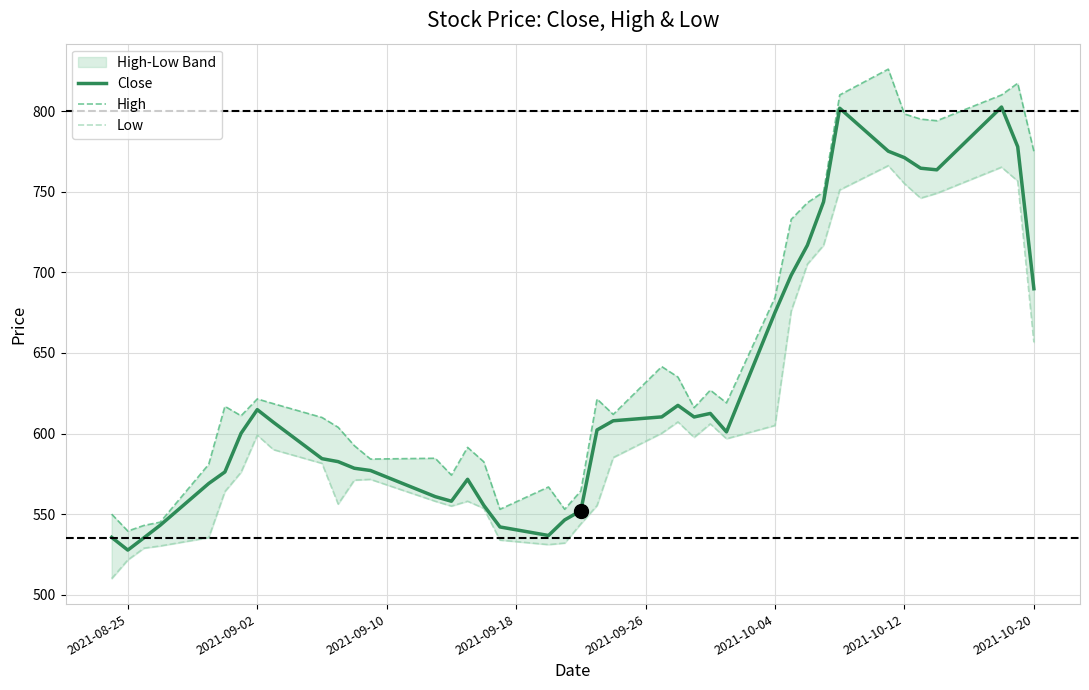

Rank the series by their average value, from highest to lowest.

High, Close, Low